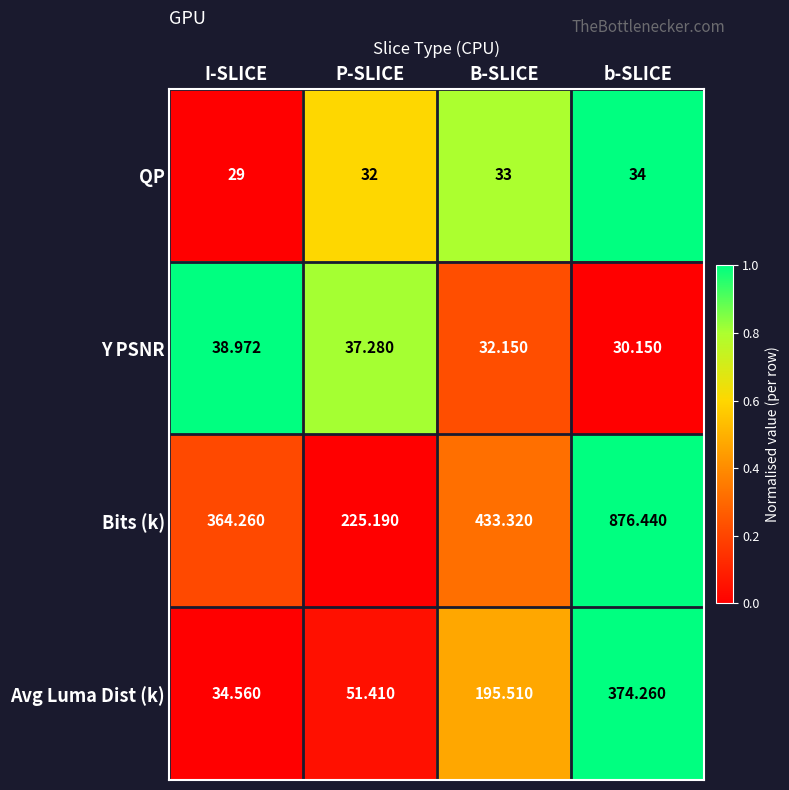

Which series has the largest range (max minus min)?

Bits (k)